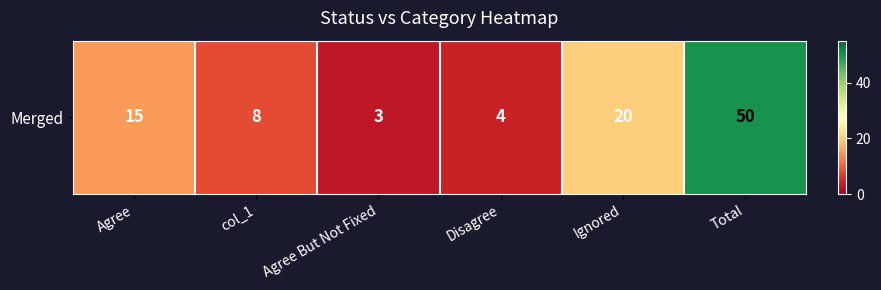

List the labels in order of value, largest first.

Total, Ignored, Agree, col_1, Disagree, Agree But Not Fixed